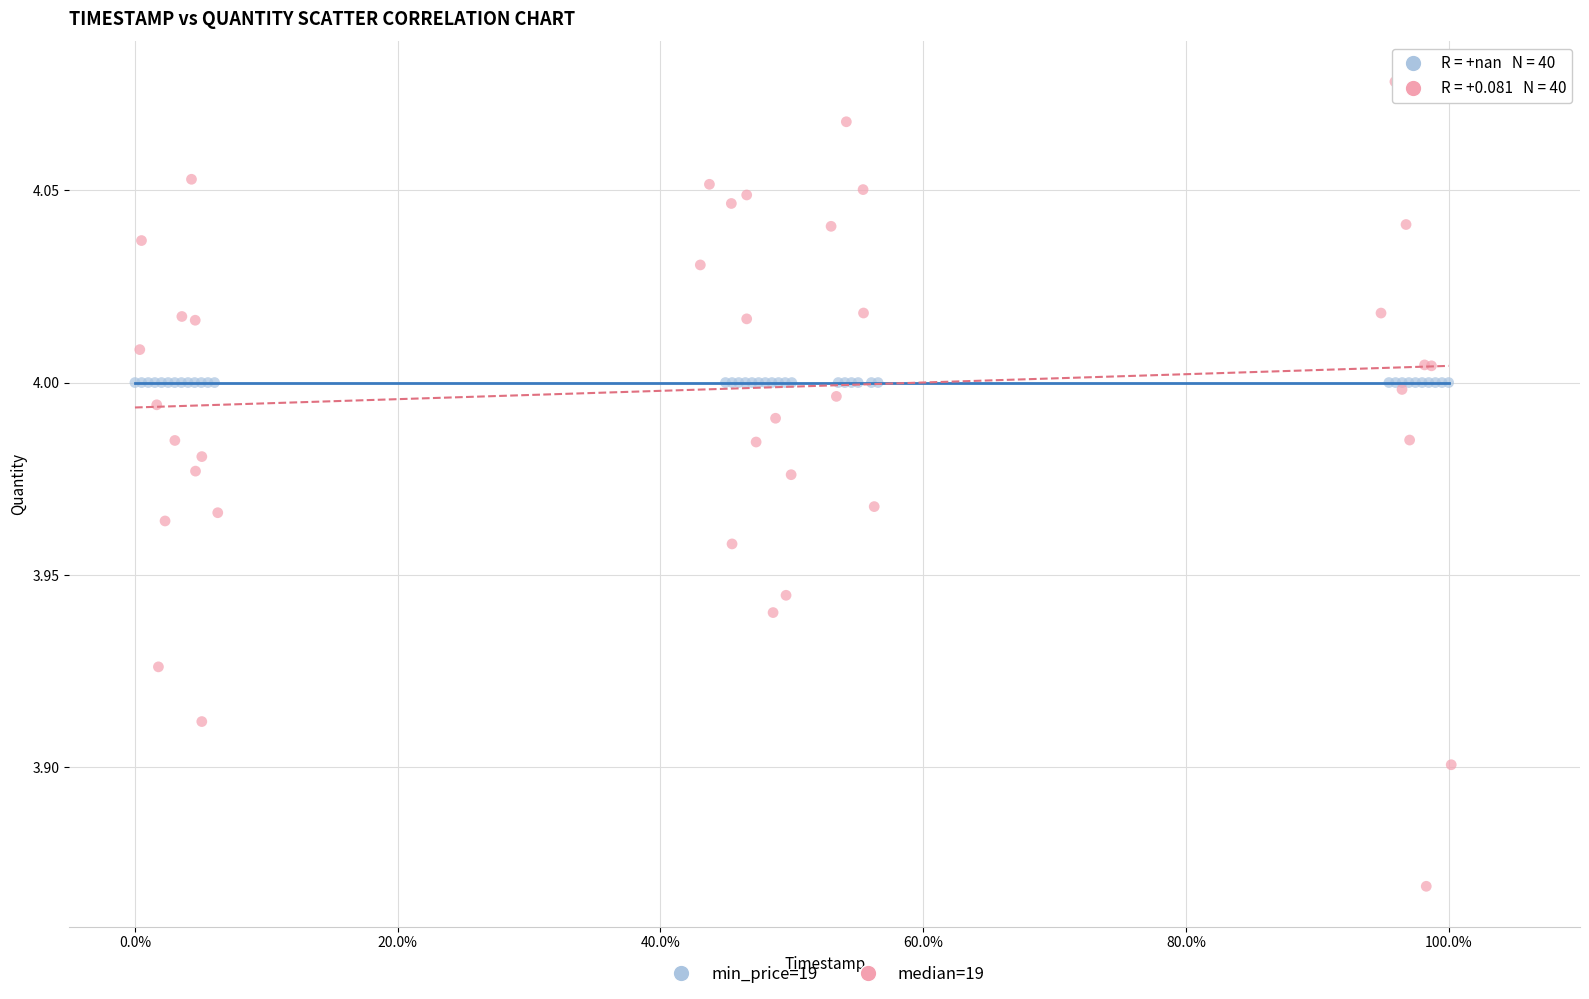

Which series reaches the minimum Y coordinate?

median=19